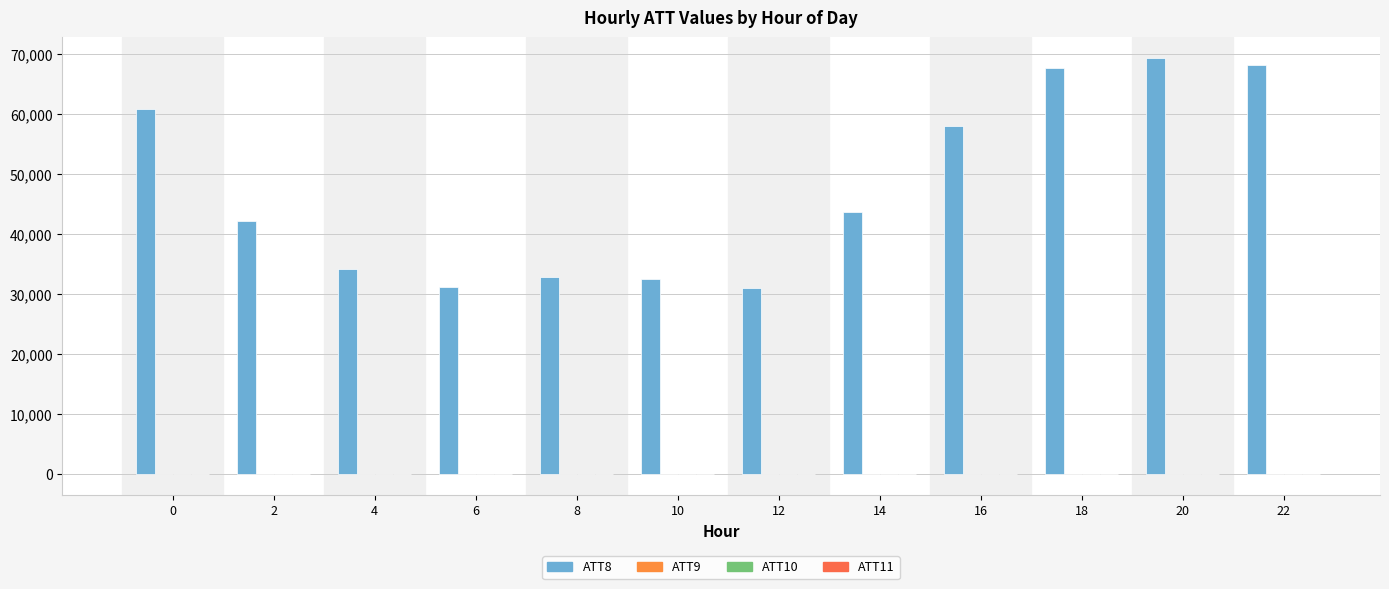

What is the smallest value displayed?

-2.9